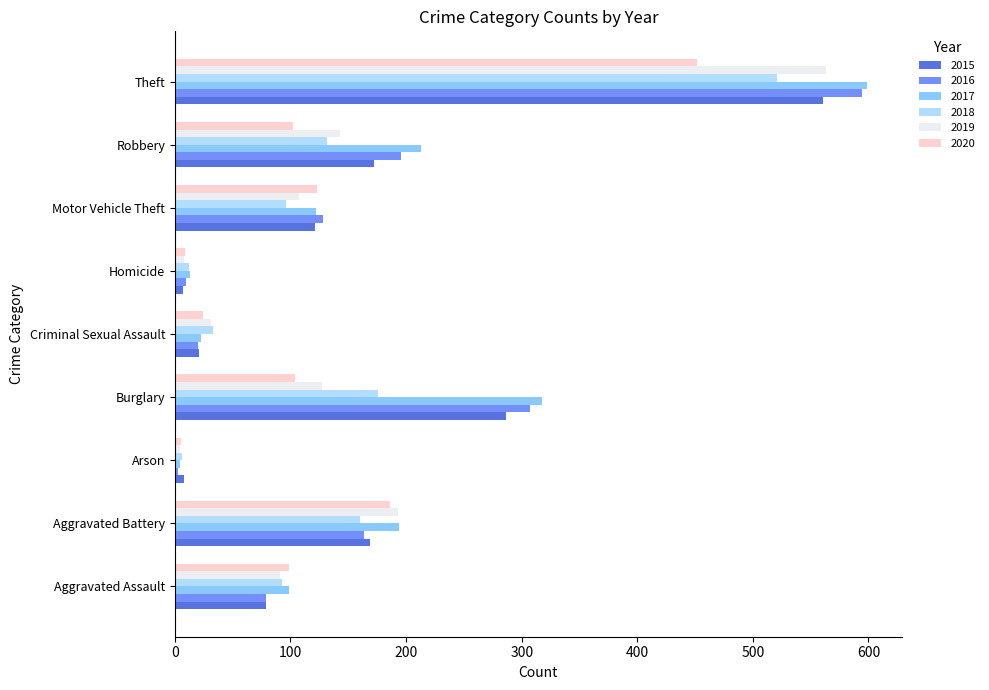

Is it true that 2017 equals 122 at Motor Vehicle Theft?

True